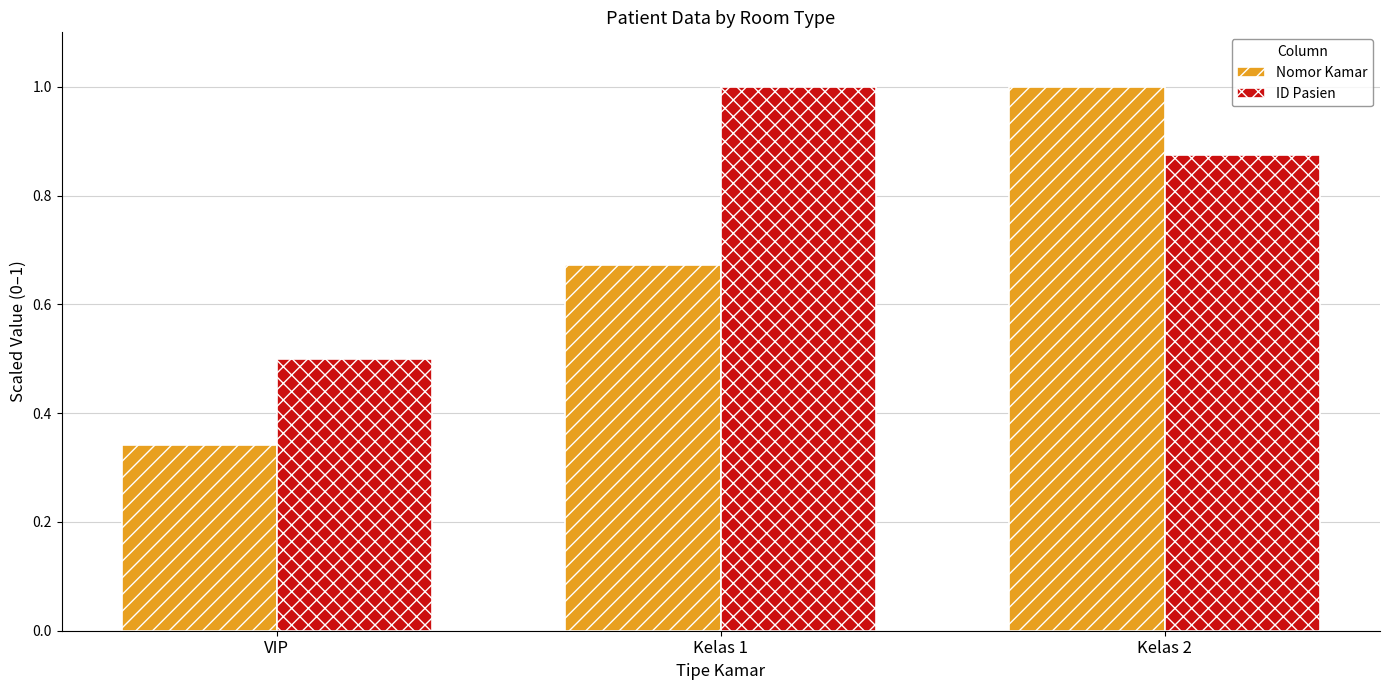

What is the sum of the Nomor Kamar values at VIP and Kelas 1?

1.0